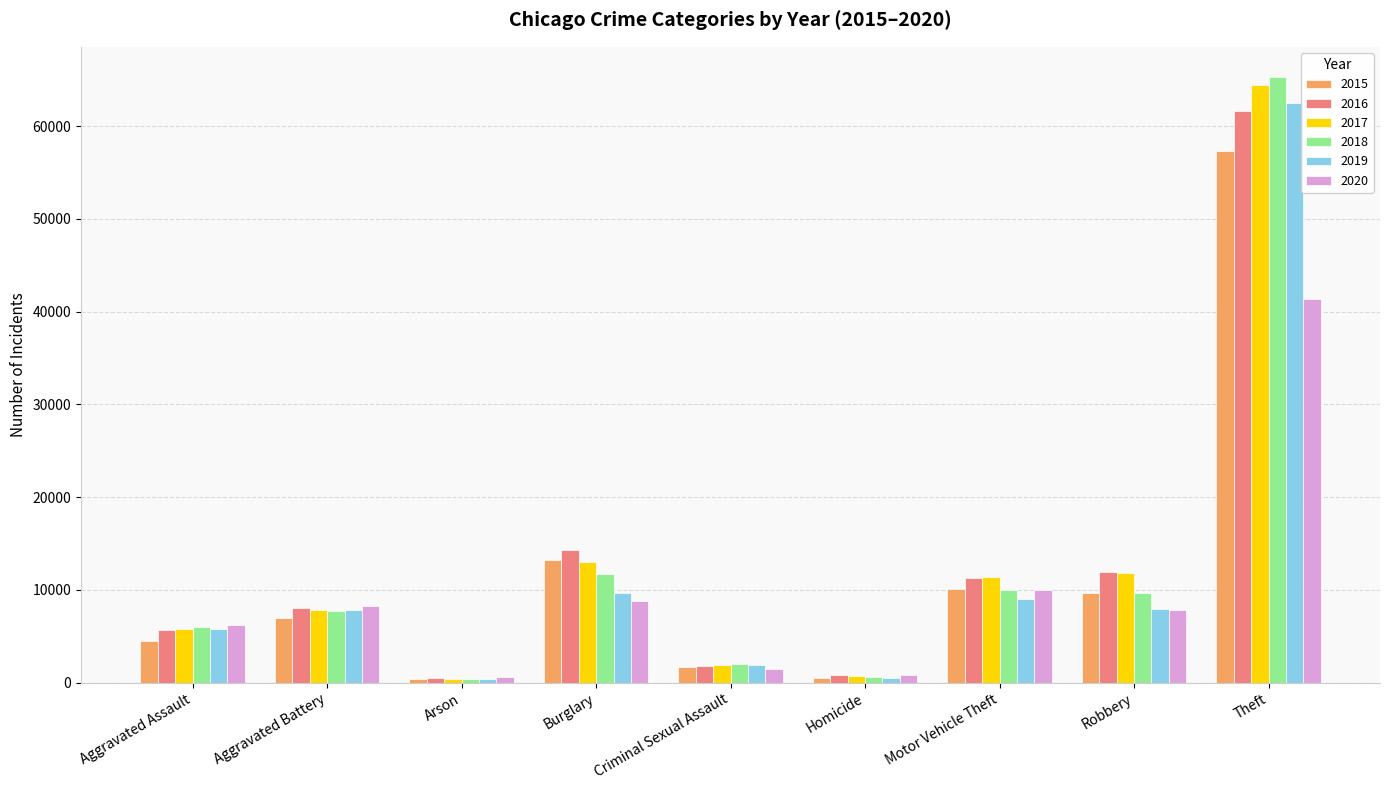

At which category is the sum across all series the highest?

Theft